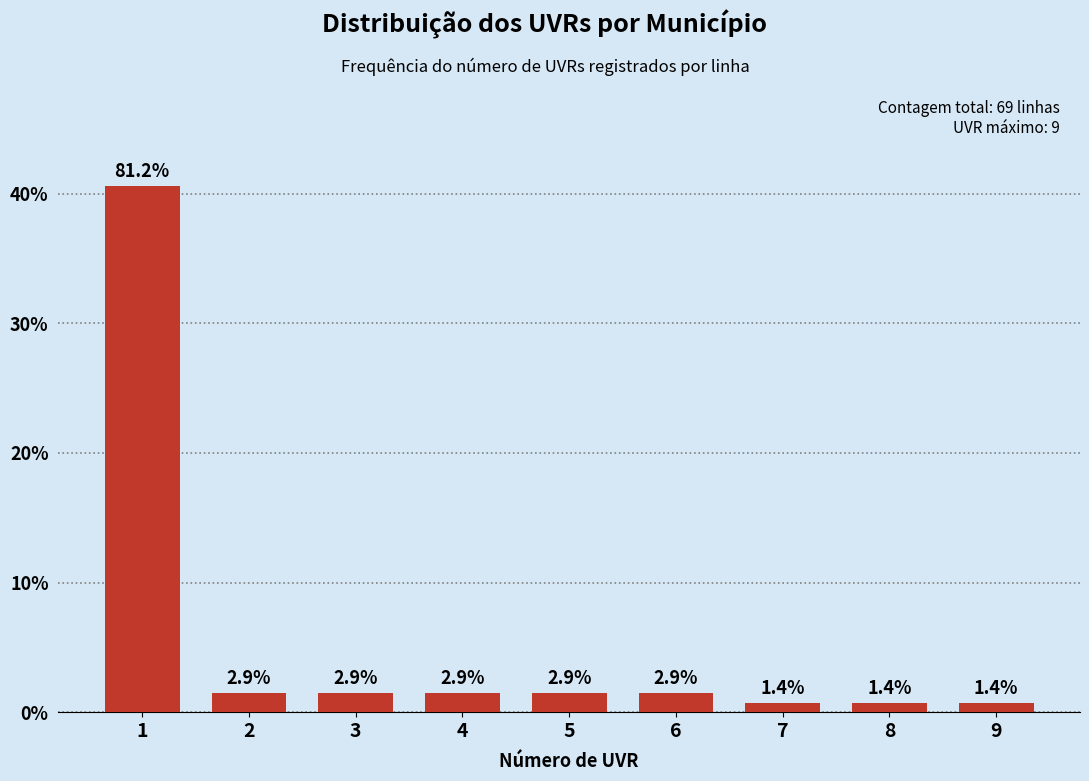

Does the chart contain any negative values?

No